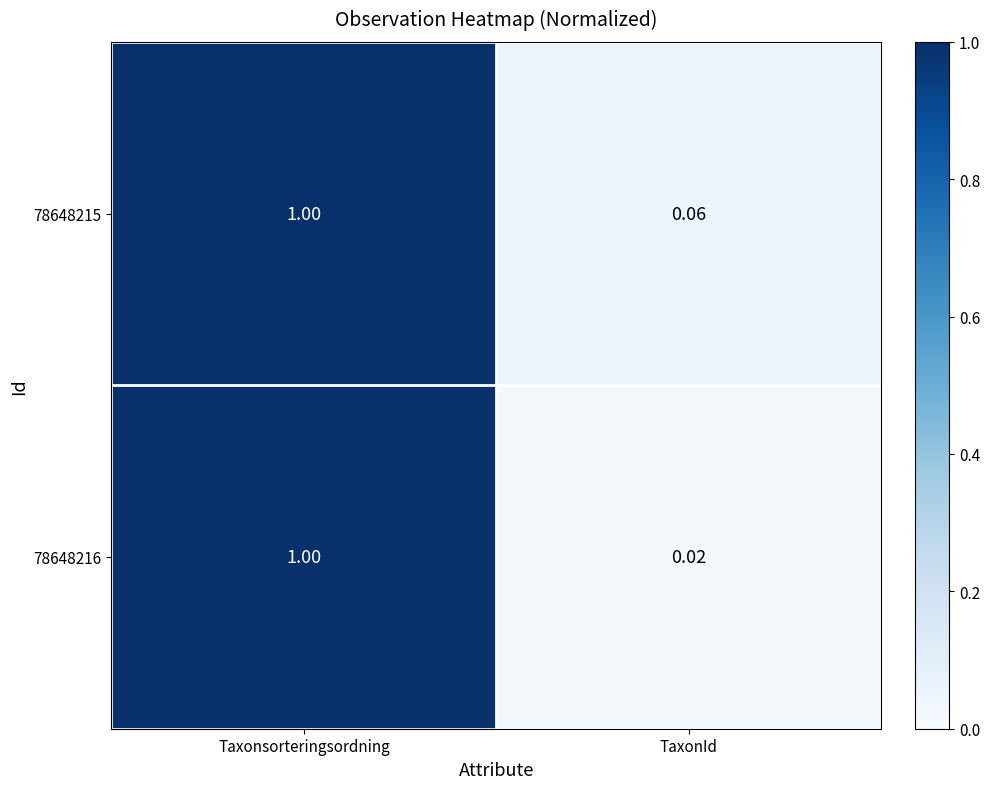

Which series changed the most between Taxonsorteringsordning and TaxonId?

78648216